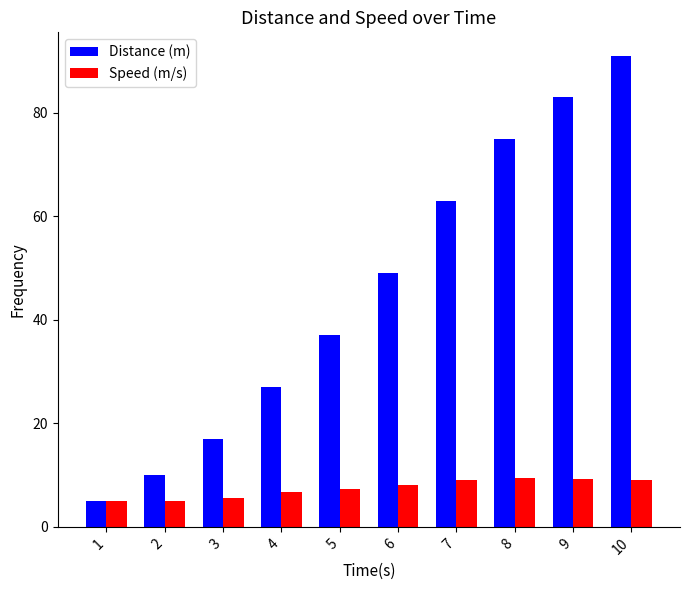

List the series in order of their peak value, lowest first.

Speed (m/s), Distance (m)